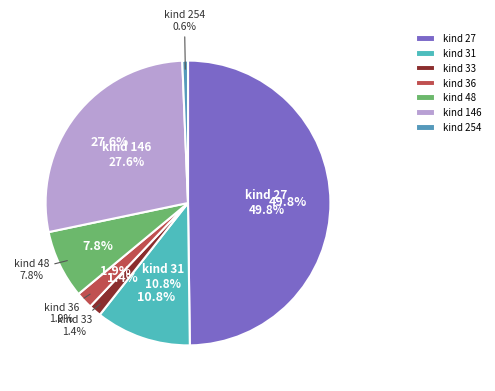

How many slices are in this pie chart?

7